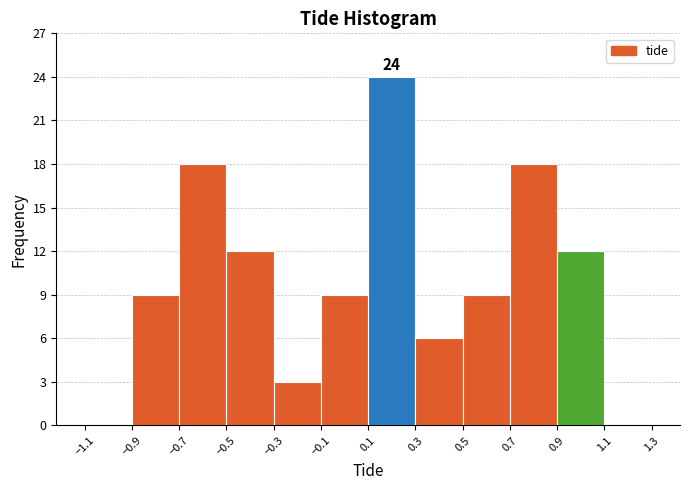

Over which range of the x-axis is the bar tallest?

0.1 to 0.3